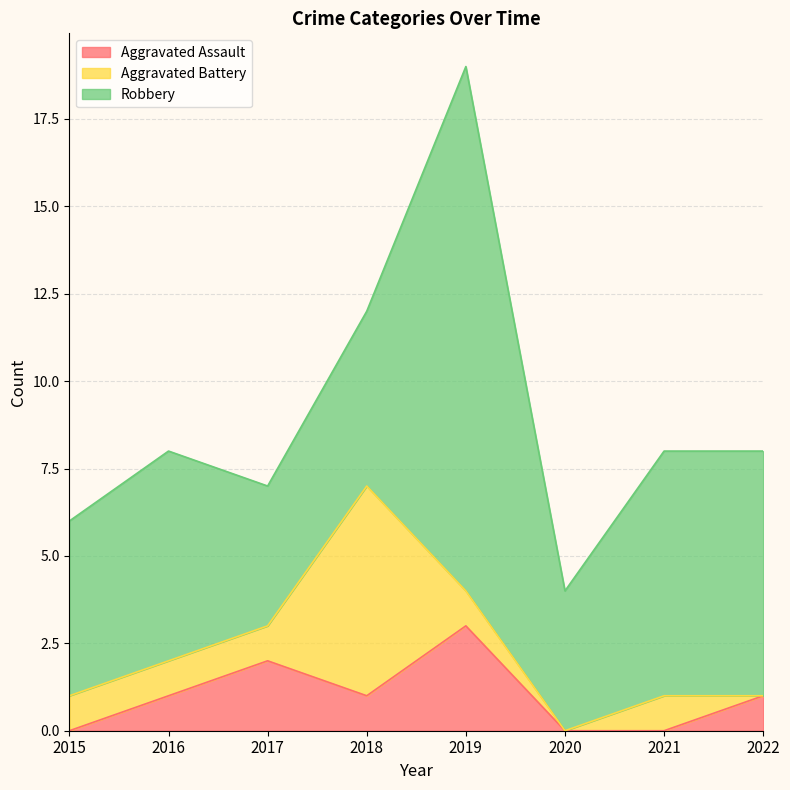

Where is the first local maximum for Robbery?

2016